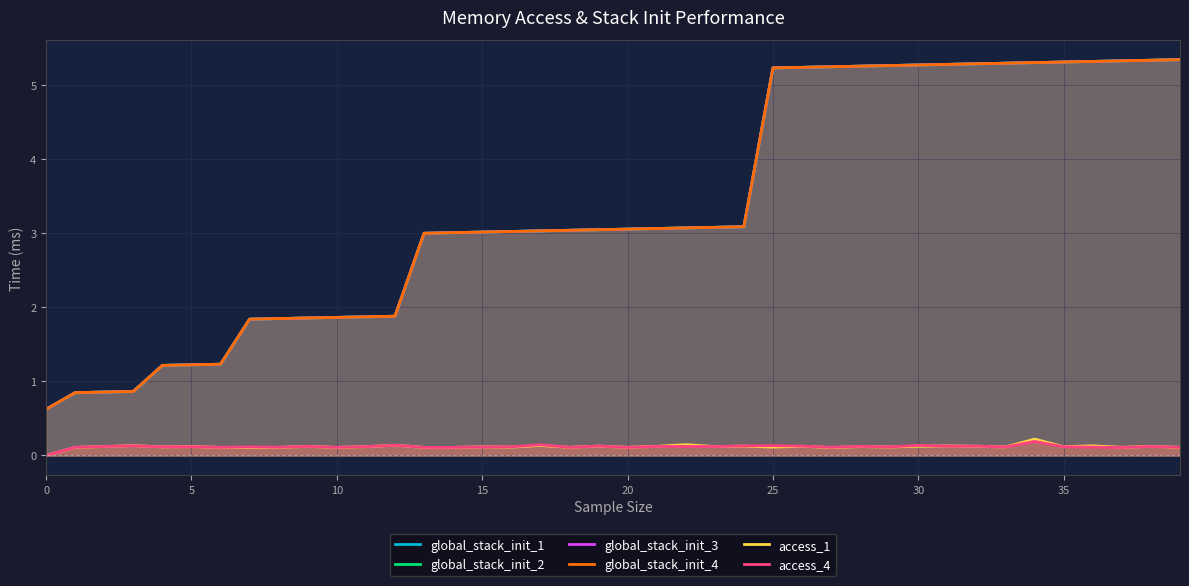

What are all the series names shown in the legend?

global_stack_init_1, global_stack_init_2, global_stack_init_3, global_stack_init_4, access_1, access_4